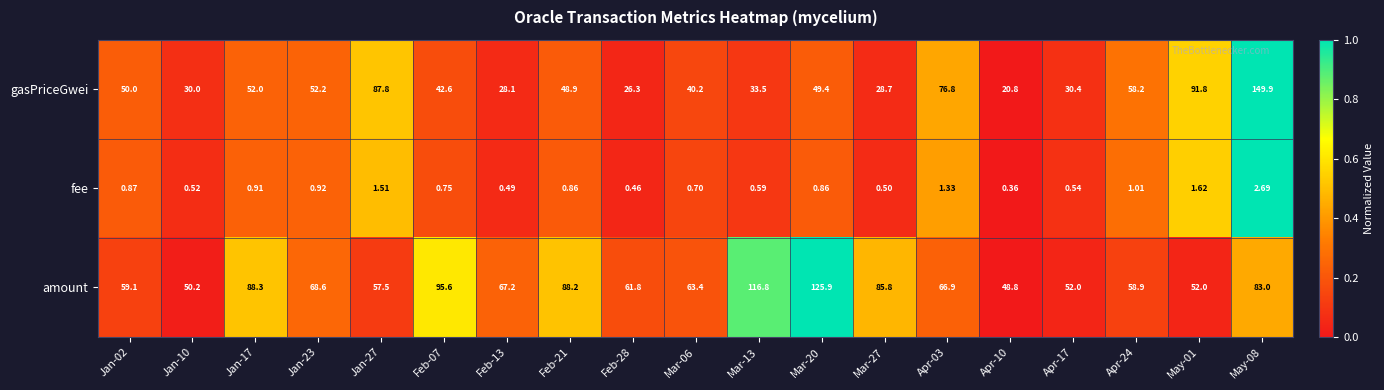

Which series has the widest spread of values?

gasPriceGwei